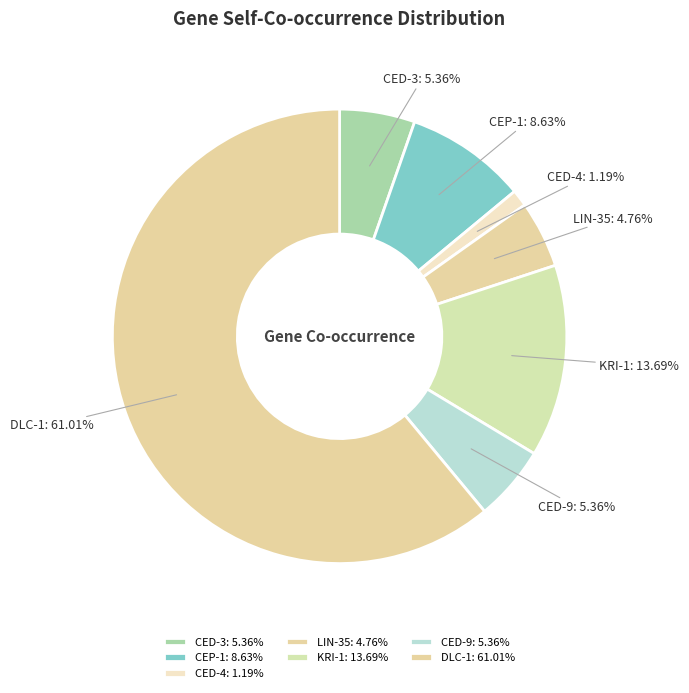

To the nearest percent, what percentage of the pie is KRI-1?

14%